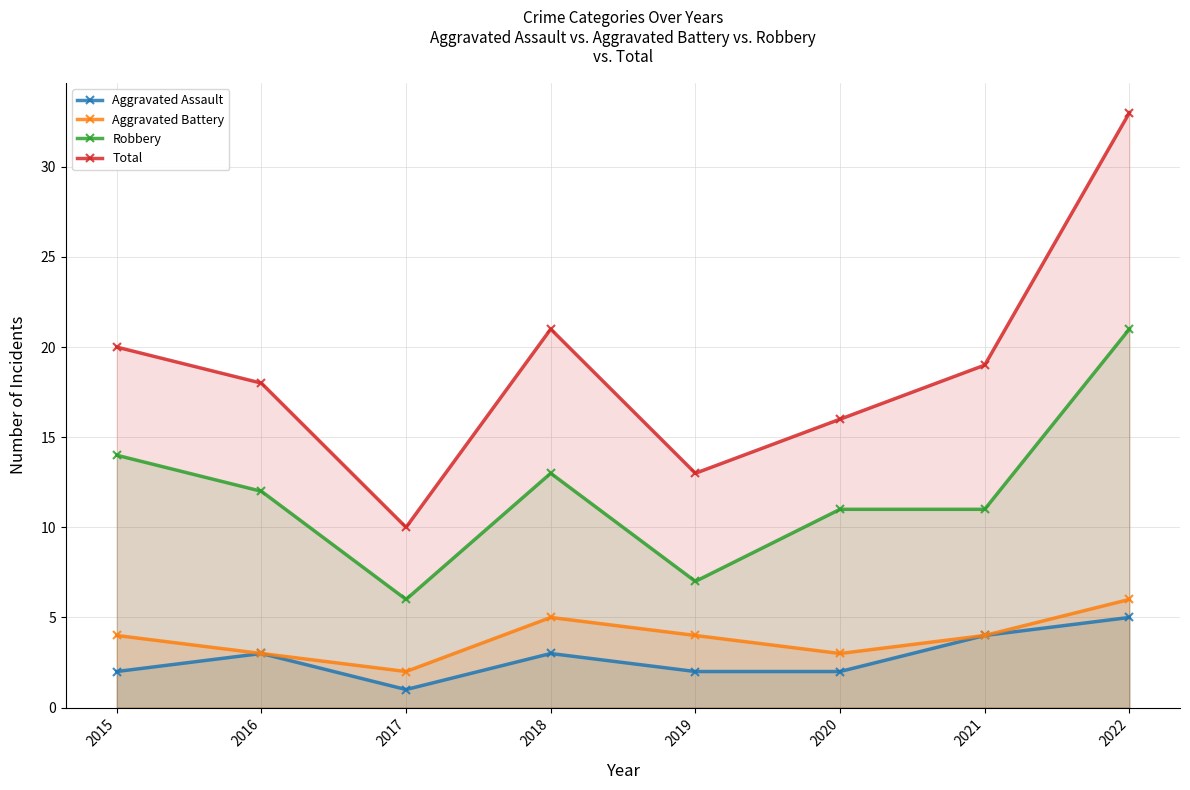

What is the minimum value for Total?

10